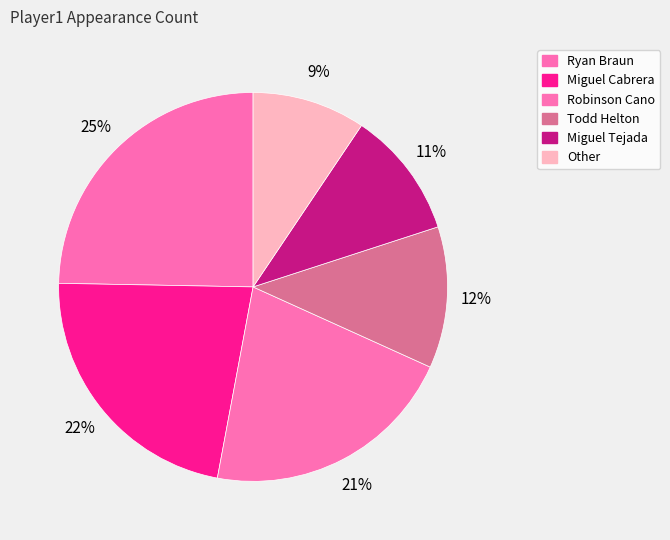

Count the number of slices in the pie.

6